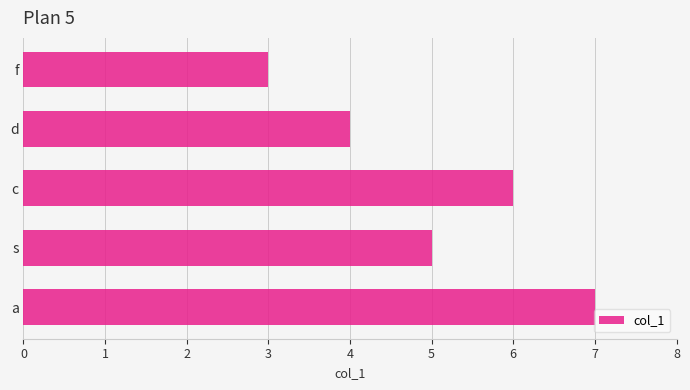

What is the sum of all values?

25